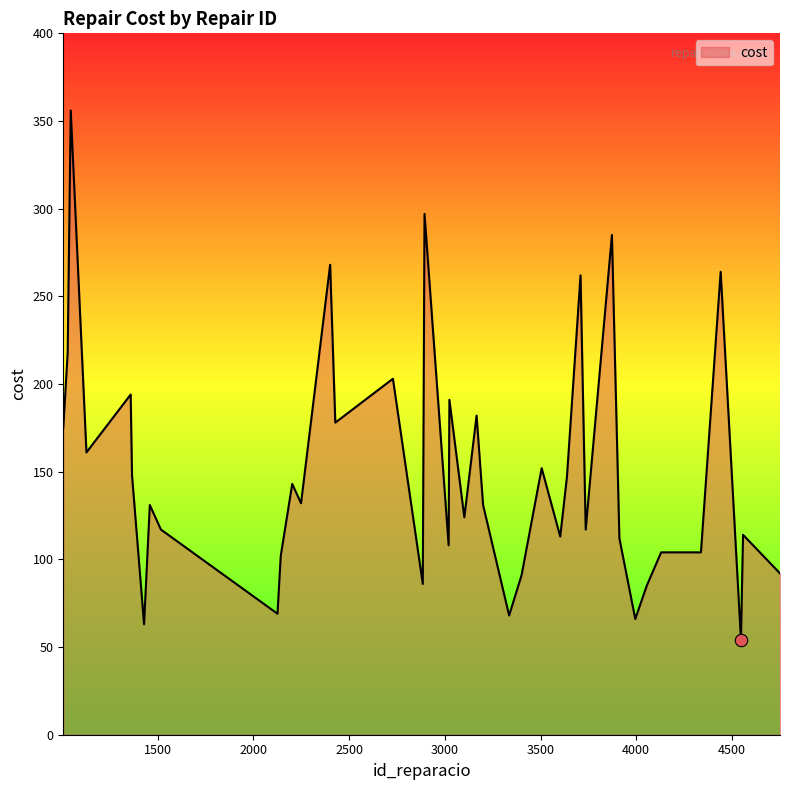

What is the difference between the maximum and minimum values?

302